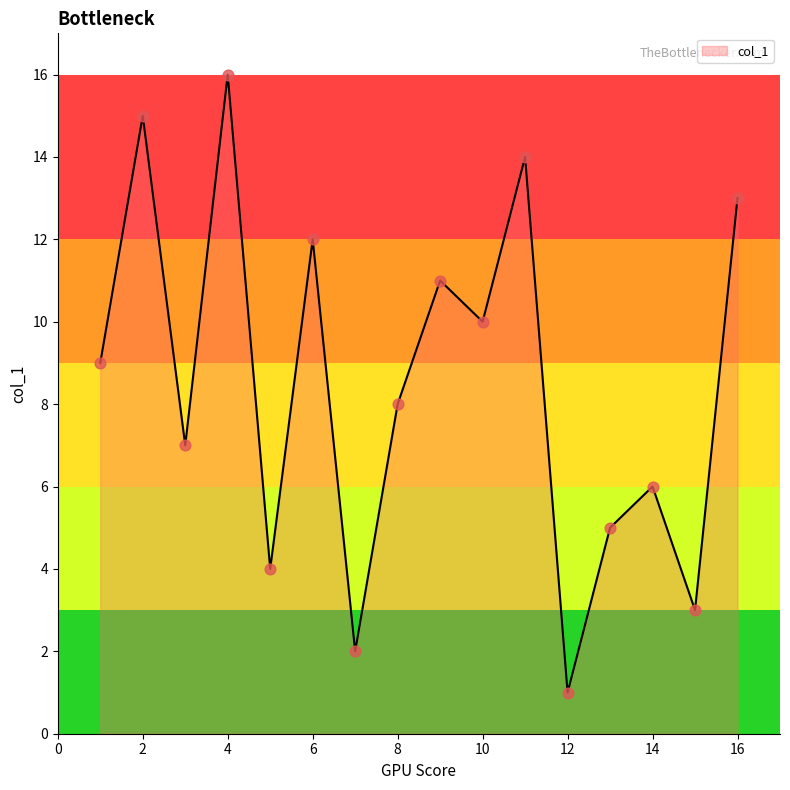

What is the maximum value shown in the chart?

16